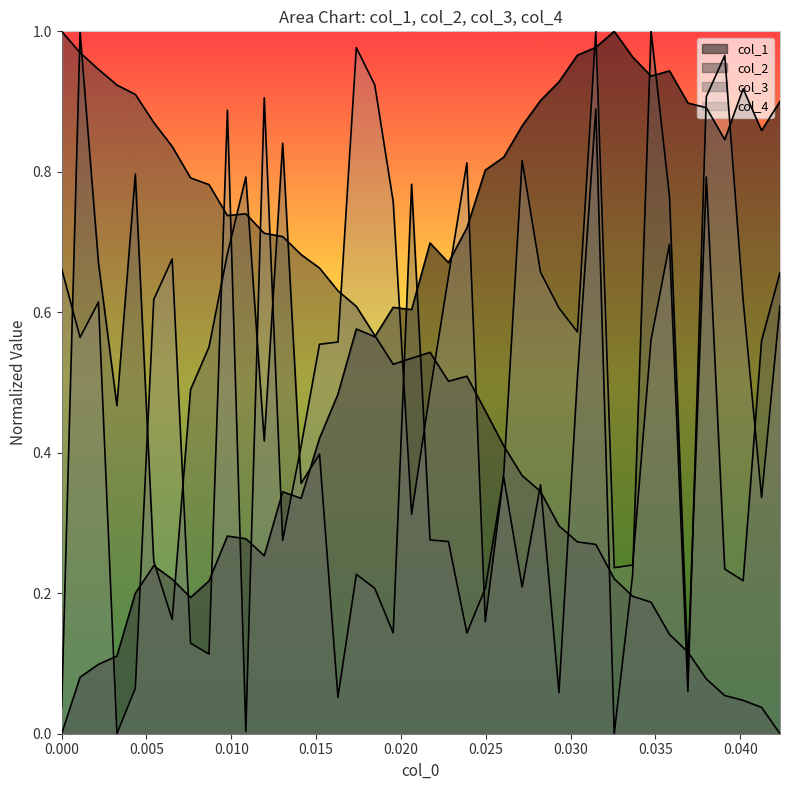

True or false: x and col_4 cross at least once.

True